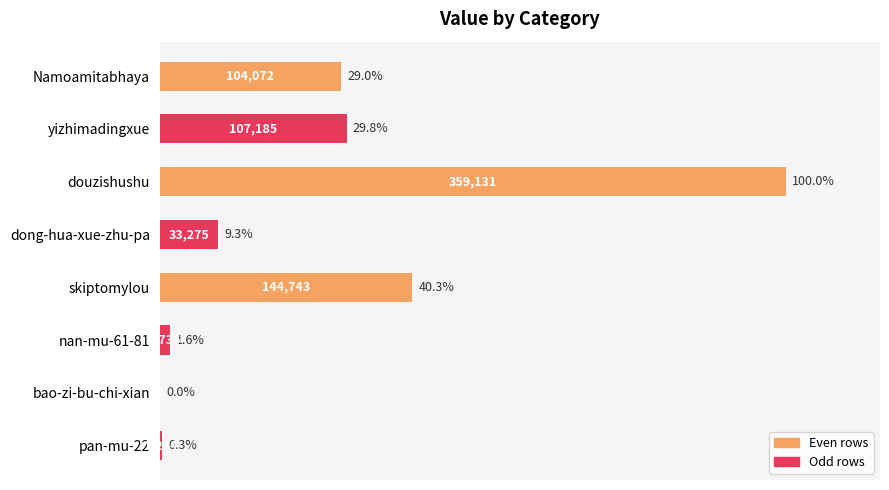

Which label corresponds to the largest value in the chart?

douzishushu